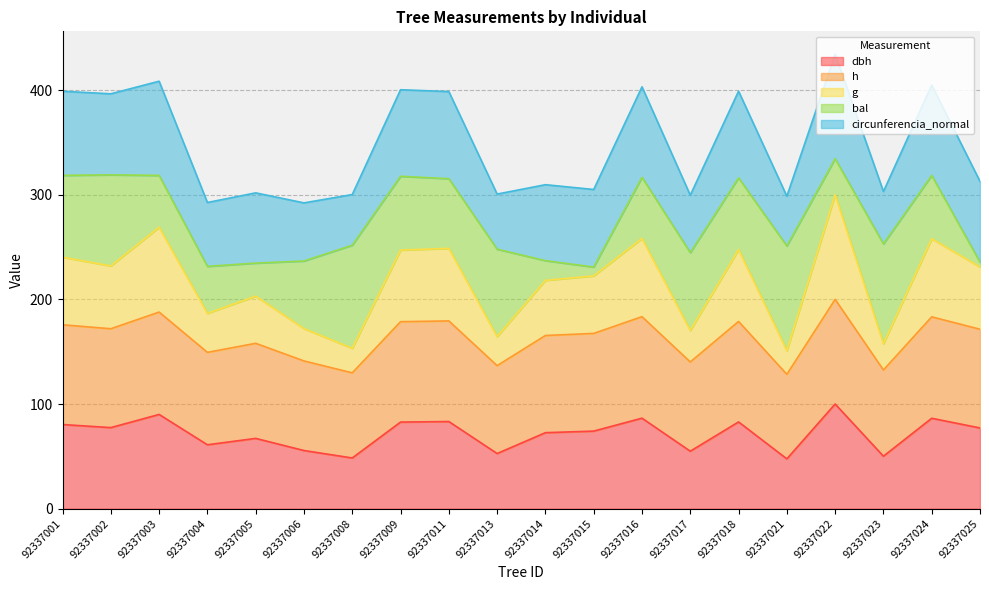

True or false: h and dbh intersect in this chart.

False